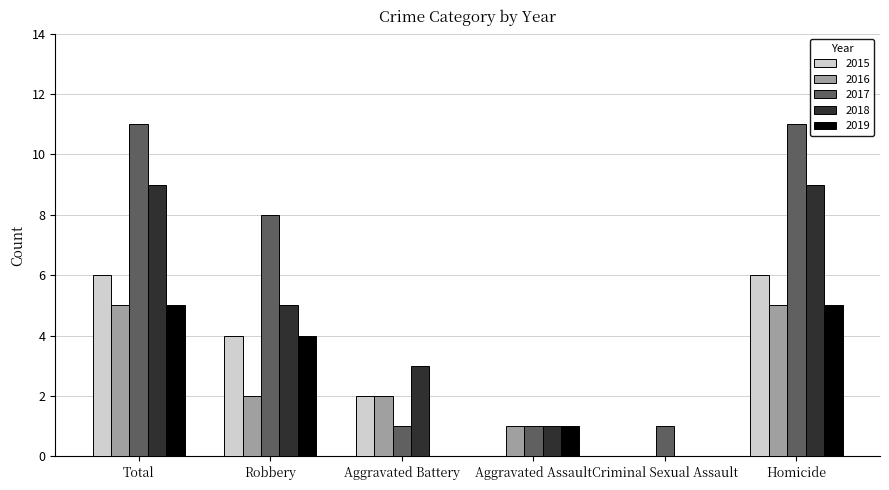

Reading right to left, list all the values displayed in this chart.

2015: 6	0	0	2	4	6
2016: 5	0	1	2	2	5
2017: 11	1	1	1	8	11
2018: 9	0	1	3	5	9
2019: 5	0	1	0	4	5